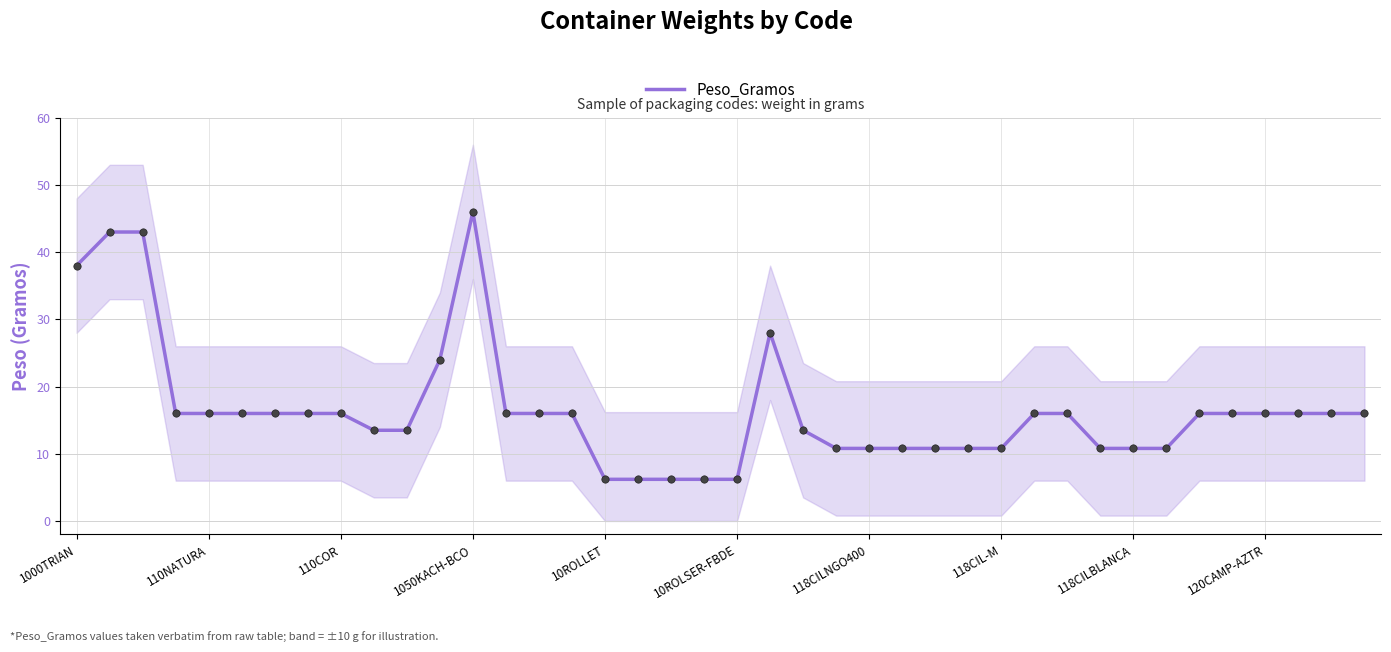

Which has a higher value, 30 or 10?

30